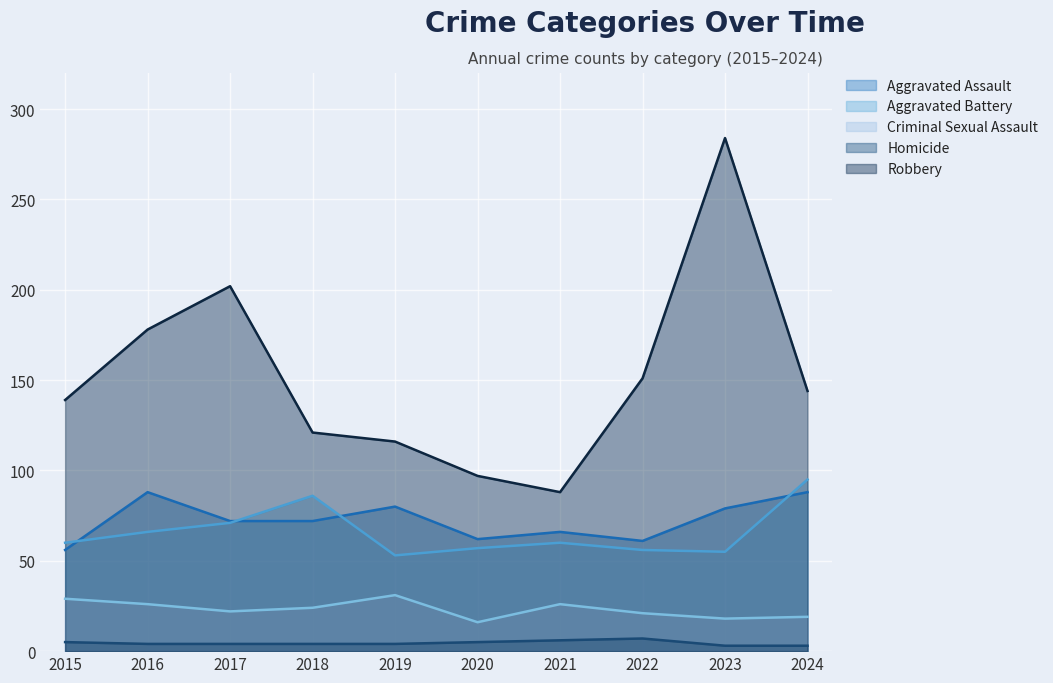

How many lines are shown in the chart?

5